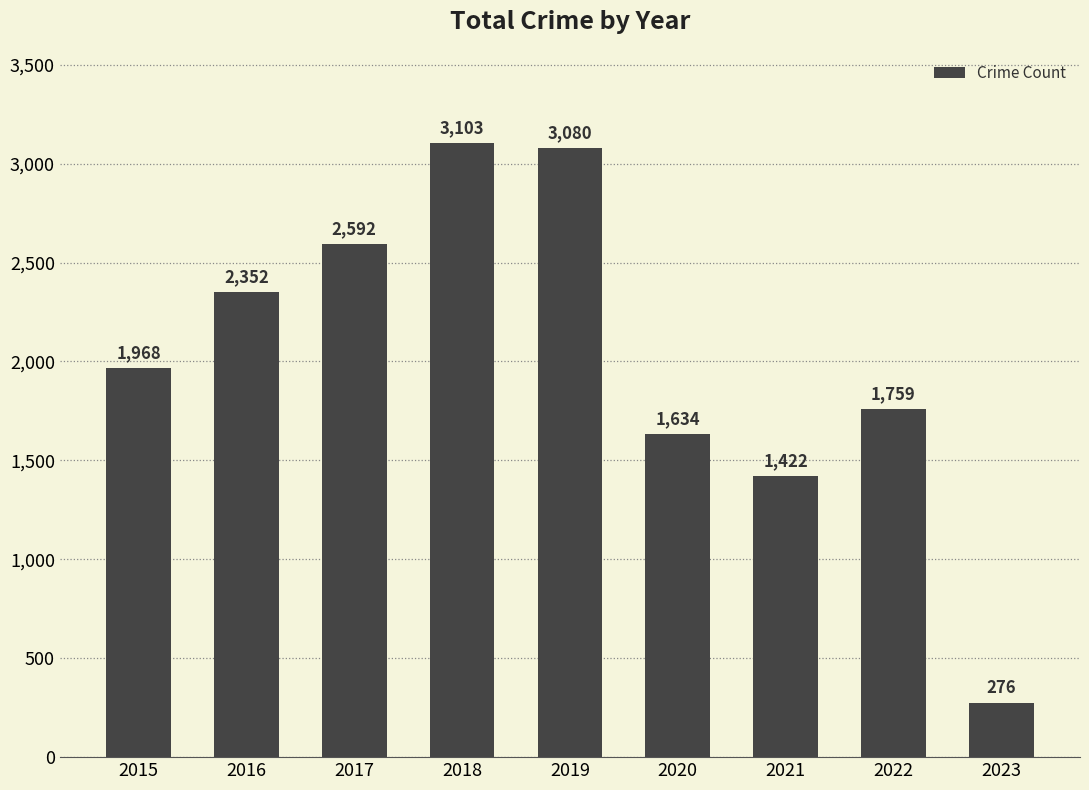

What is the average value?

2021